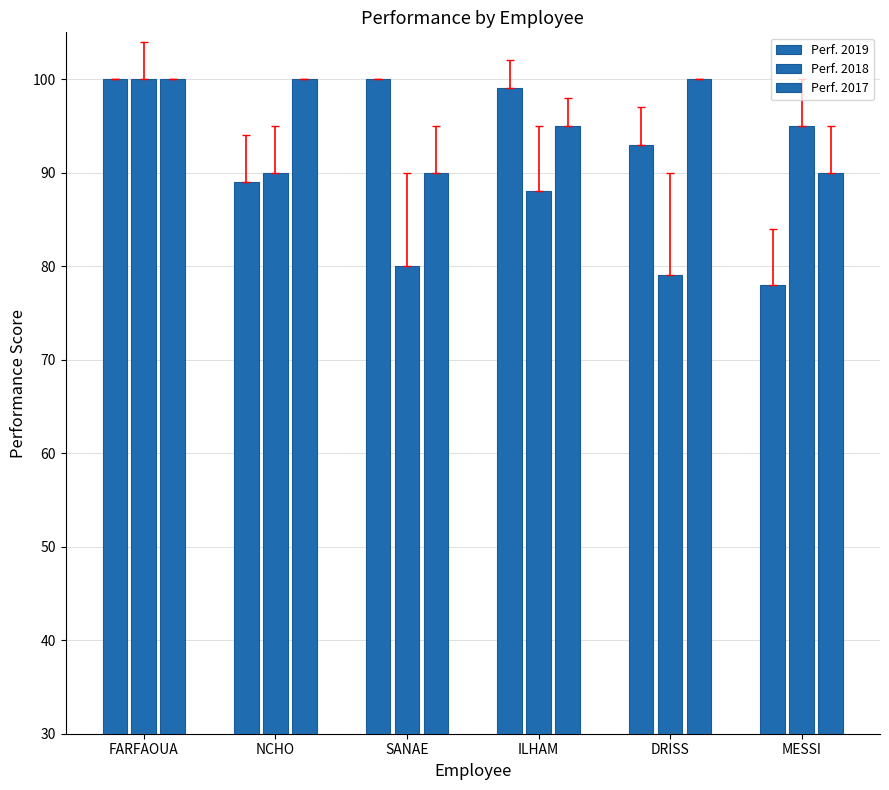

At which category is the sum across all series the highest?

FARFAOUA